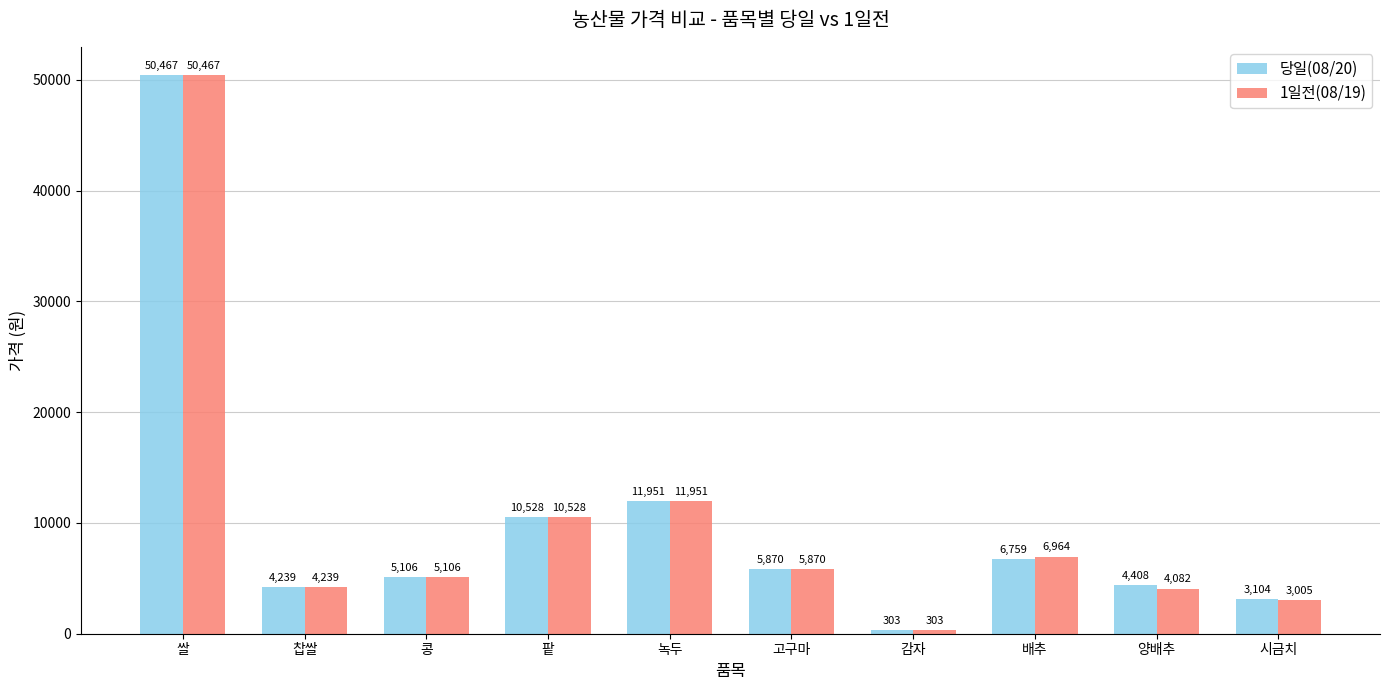

What is the difference between the maximum and minimum values in the 1일전(08/19) series?

50164